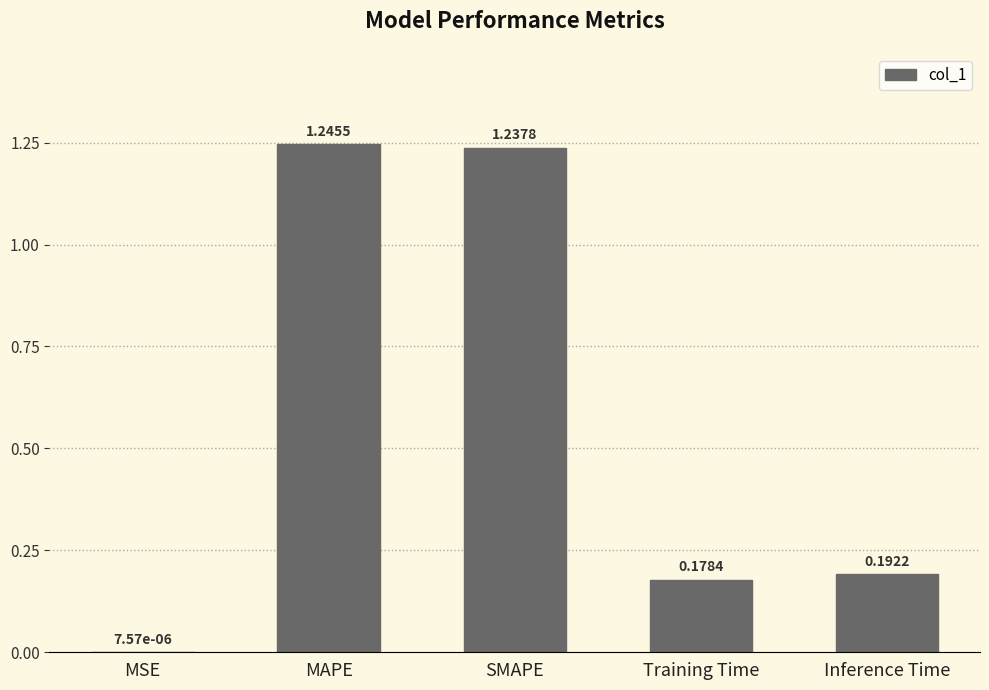

What is the sum of all values?

2.9